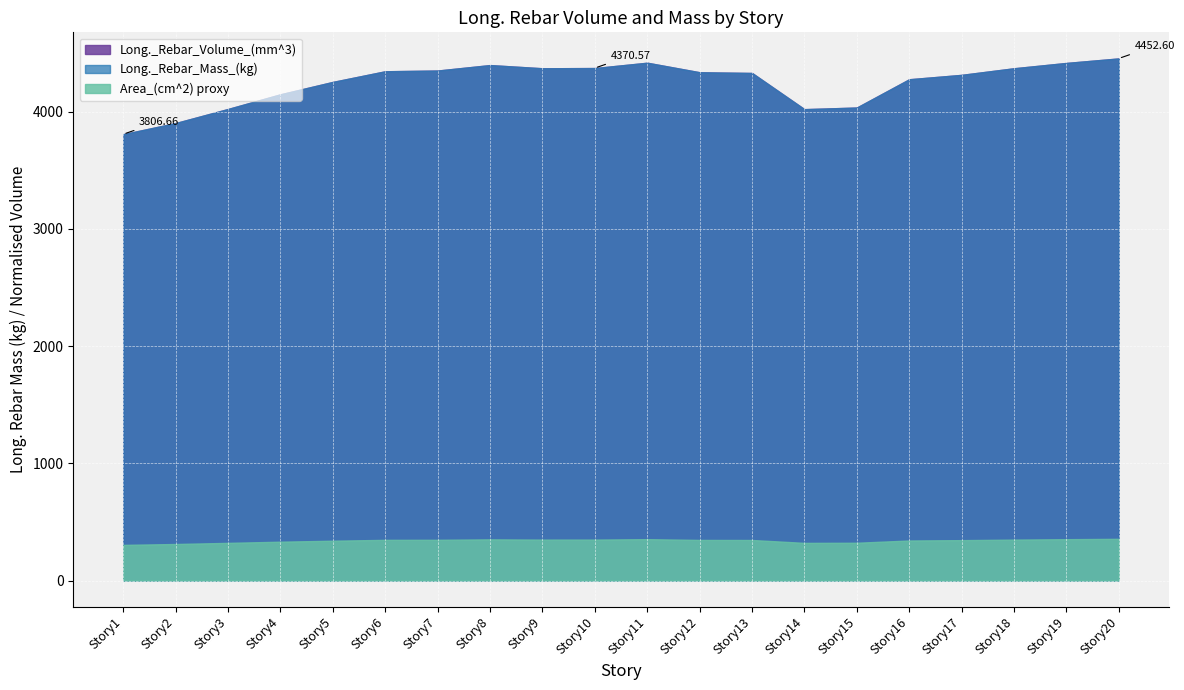

What is the total value across all series at Story12?

9016.3